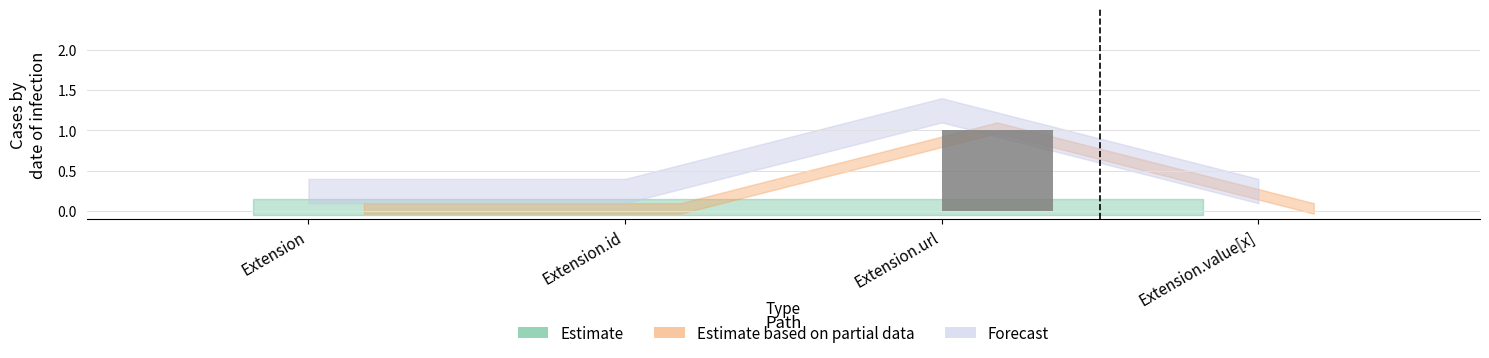

True or false: the data shows 0 at Extension.

True